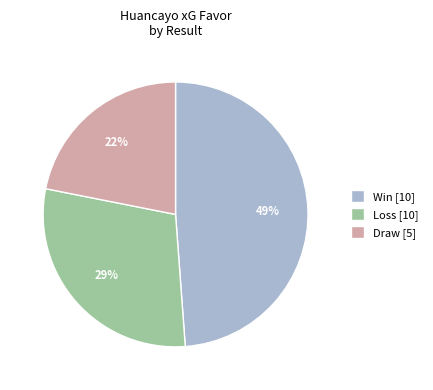

Count the number of slices in the pie.

3